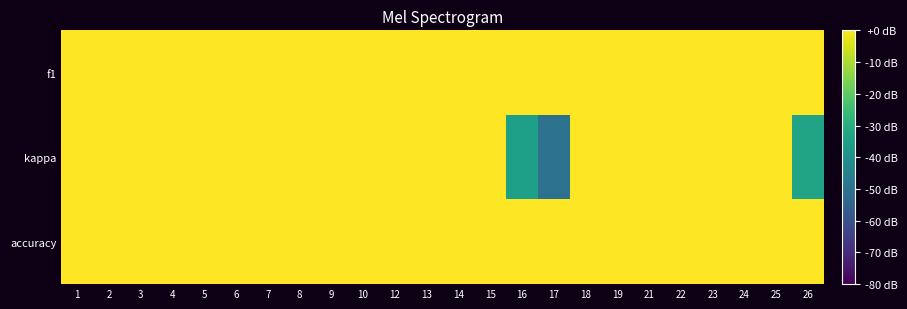

Which series has the largest total across all categories?

accuracy